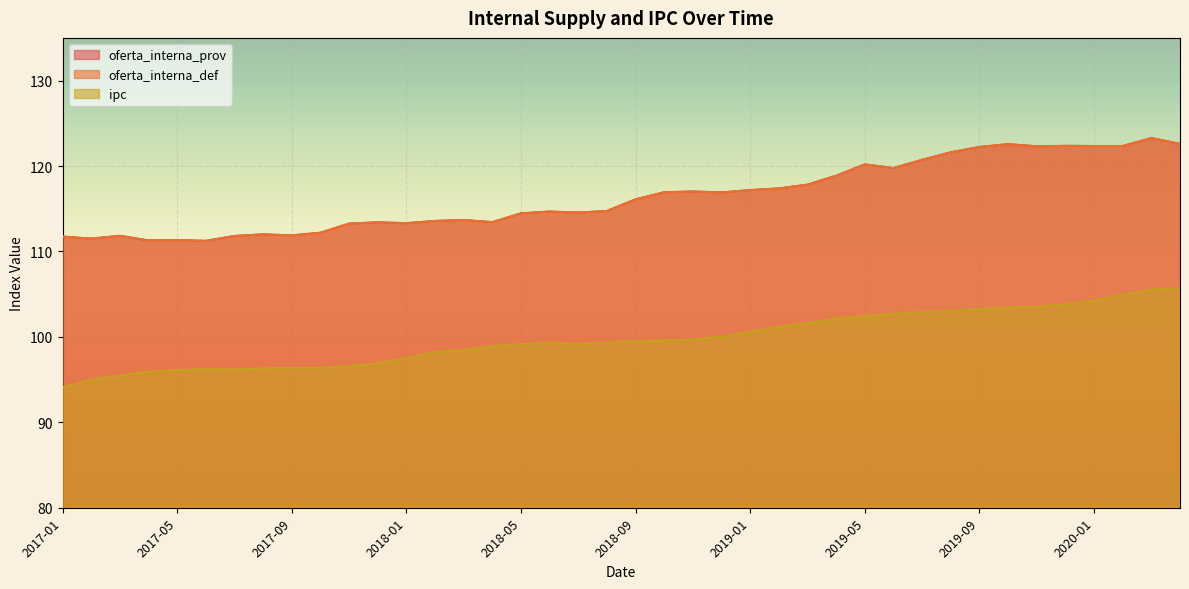

Reading left to right, list all the values displayed in this chart.

oferta_interna_prov: 2017-01=111.7	2017-02=111.5	2017-03=111.8	2017-04=111.3	2017-05=111.3	2017-06=111.2	2017-07=111.8	2017-08=112.0	2017-09=111.9	2017-10=112.2	2017-11=113.3	2017-12=113.4	2018-01=113.3	2018-02=113.6	2018-03=113.7	2018-04=113.4	2018-05=114.5	2018-06=114.7	2018-07=114.5	2018-08=114.7	2018-09=116.1	2018-10=116.9	2018-11=117.0	2018-12=116.9	2019-01=117.2	2019-02=117.4	2019-03=117.8	2019-04=118.9	2019-05=120.2	2019-06=119.8	2019-07=120.7	2019-08=121.6	2019-09=122.2	2019-10=122.6	2019-11=122.3	2019-12=122.4	2020-01=122.3	2020-02=122.3	2020-03=123.3	2020-04=122.6
oferta_interna_def: 2017-01=111.7	2017-02=111.5	2017-03=111.8	2017-04=111.3	2017-05=111.3	2017-06=111.2	2017-07=111.8	2017-08=112.0	2017-09=111.9	2017-10=112.2	2017-11=113.3	2017-12=113.4	2018-01=113.3	2018-02=113.6	2018-03=113.7	2018-04=113.4	2018-05=114.5	2018-06=114.7	2018-07=114.5	2018-08=114.7	2018-09=116.1	2018-10=116.9	2018-11=117.0	2018-12=116.9	2019-01=117.2	2019-02=117.4	2019-03=117.8	2019-04=118.9	2019-05=120.2	2019-06=119.8	2019-07=120.7	2019-08=121.6	2019-09=122.2	2019-10=122.6	2019-11=122.3	2019-12=122.4	2020-01=122.3	2020-02=122.3	2020-03=123.3	2020-04=122.6
ipc: 2017-01=94.1	2017-02=95.0	2017-03=95.5	2017-04=95.9	2017-05=96.1	2017-06=96.2	2017-07=96.2	2017-08=96.3	2017-09=96.4	2017-10=96.4	2017-11=96.5	2017-12=96.9	2018-01=97.5	2018-02=98.2	2018-03=98.5	2018-04=98.9	2018-05=99.2	2018-06=99.3	2018-07=99.2	2018-08=99.3	2018-09=99.5	2018-10=99.6	2018-11=99.7	2018-12=100.0	2019-01=100.6	2019-02=101.2	2019-03=101.6	2019-04=102.1	2019-05=102.4	2019-06=102.7	2019-07=102.9	2019-08=103.0	2019-09=103.3	2019-10=103.4	2019-11=103.5	2019-12=103.8	2020-01=104.2	2020-02=104.9	2020-03=105.5	2020-04=105.7